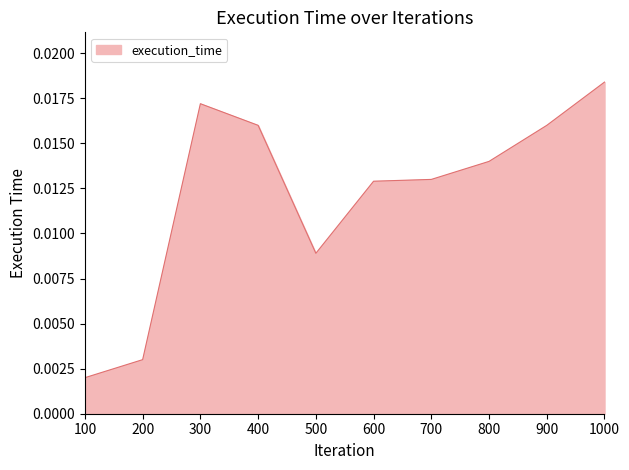

How many distinct data groups are displayed?

1